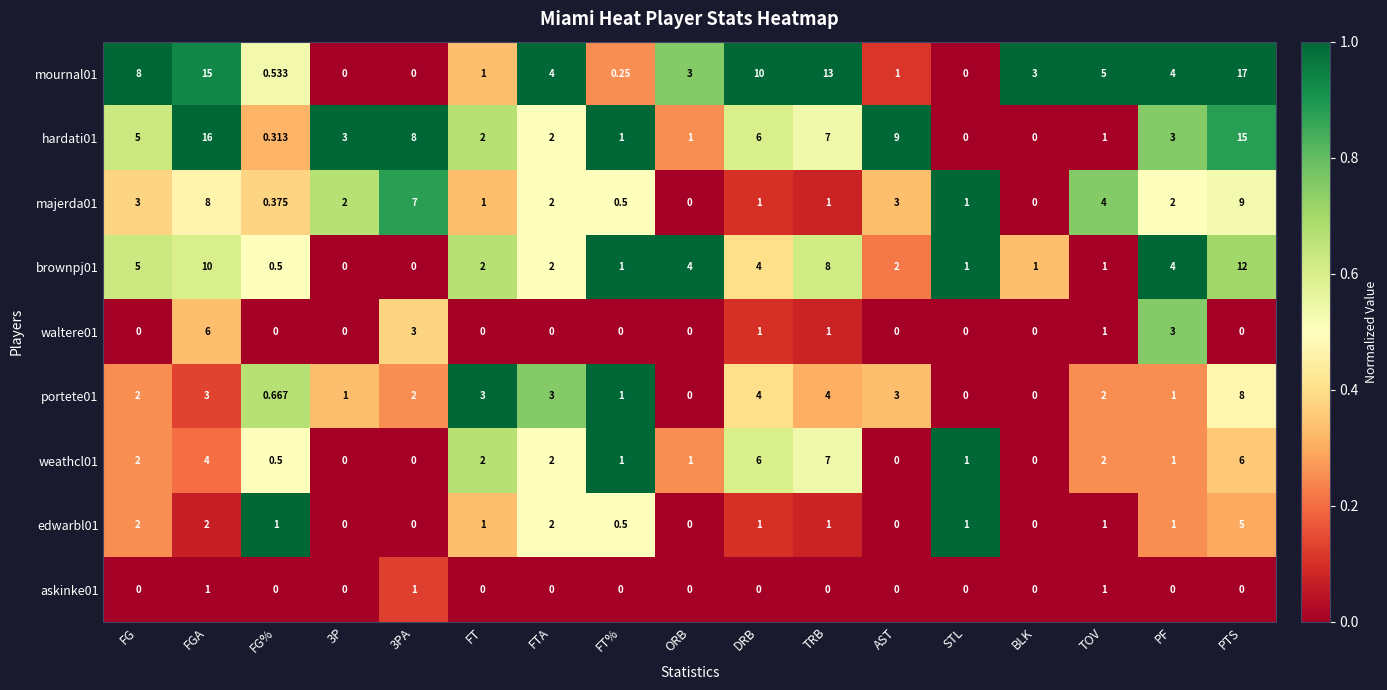

Which series changed the most between 3PA and BLK?

hardati01